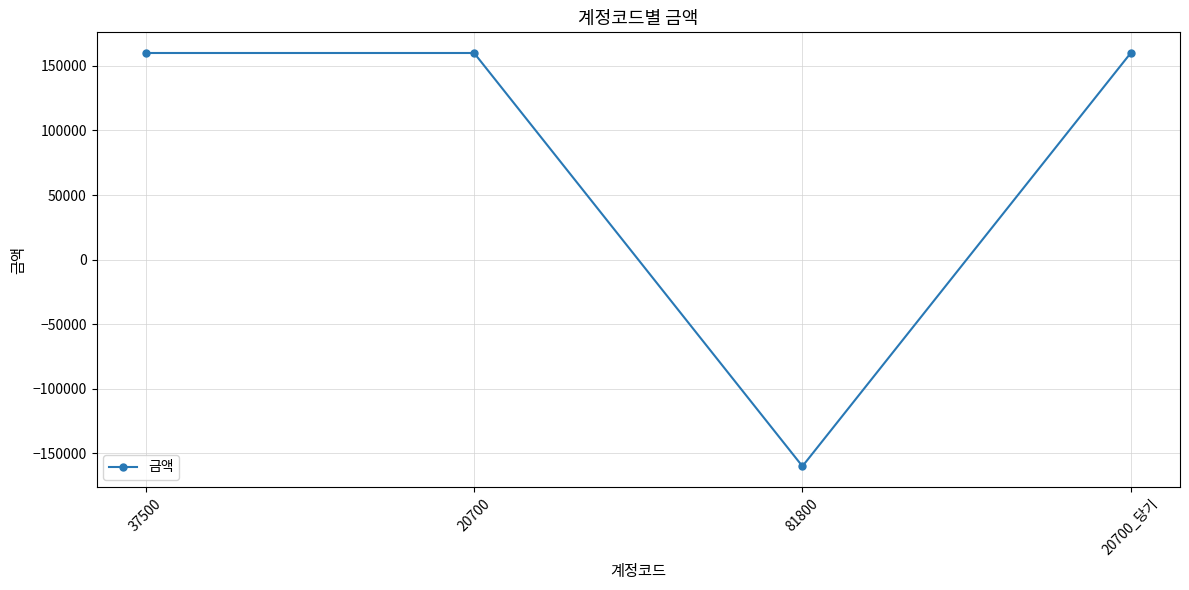

Which category has the lowest value across all series?

81800